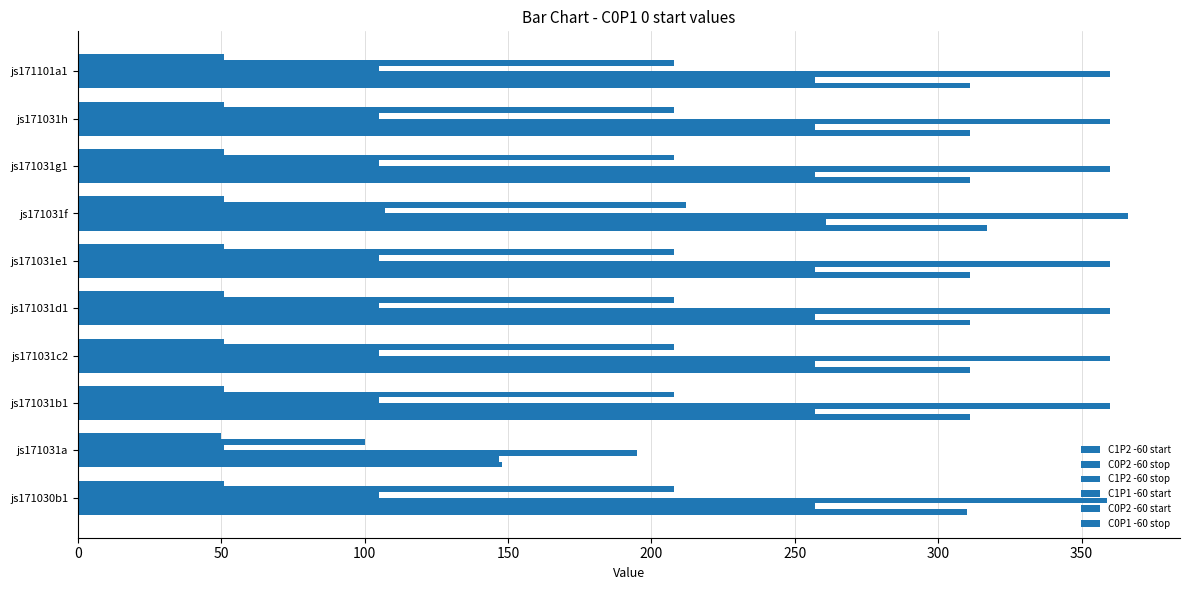

At how many categories does at least one series exceed 146?

10